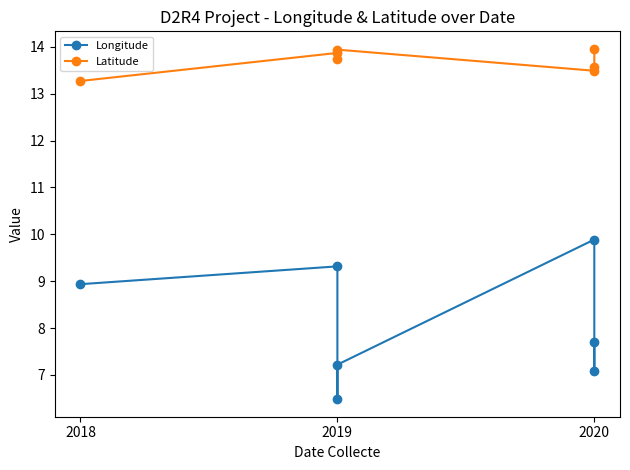

True or false: Latitude and Longitude cross at least once.

False